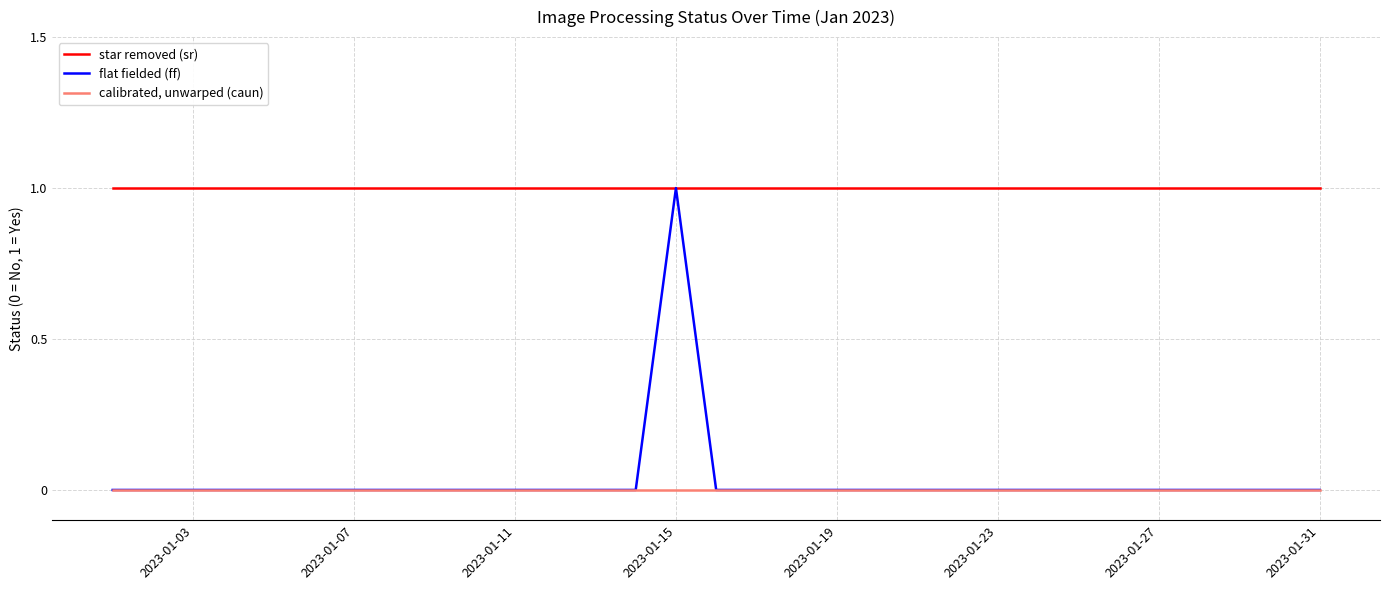

What are all the series names shown in the legend?

star removed (sr), flat fielded (ff), calibrated, unwarped (caun)